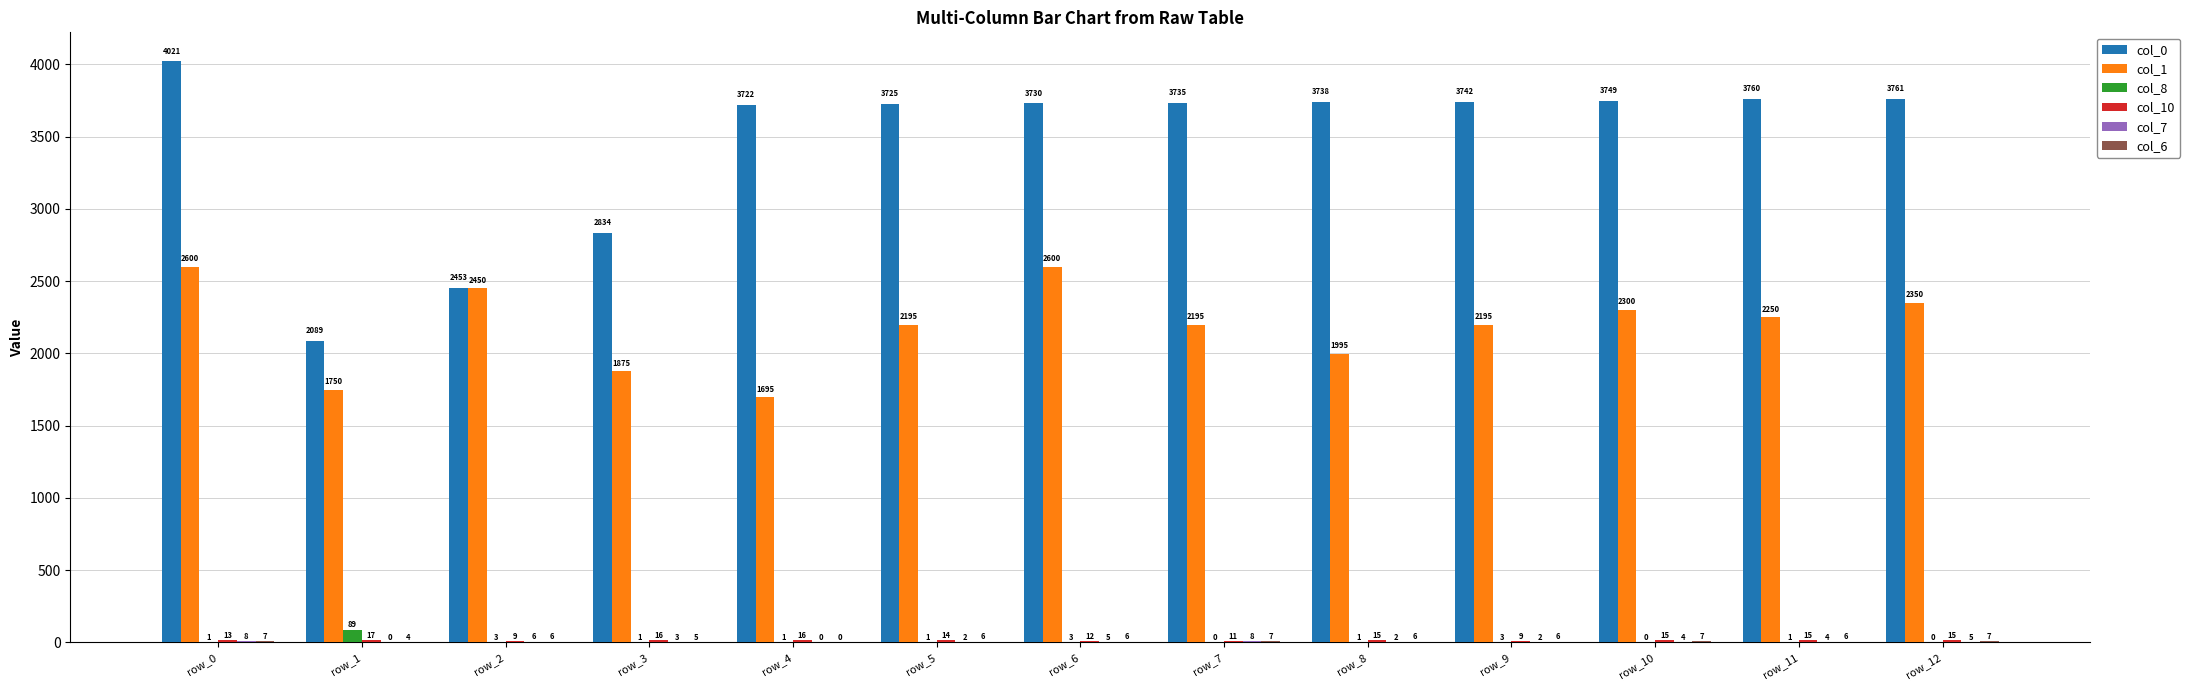

True or false: col_8 has a value of 1 at row_3.

True